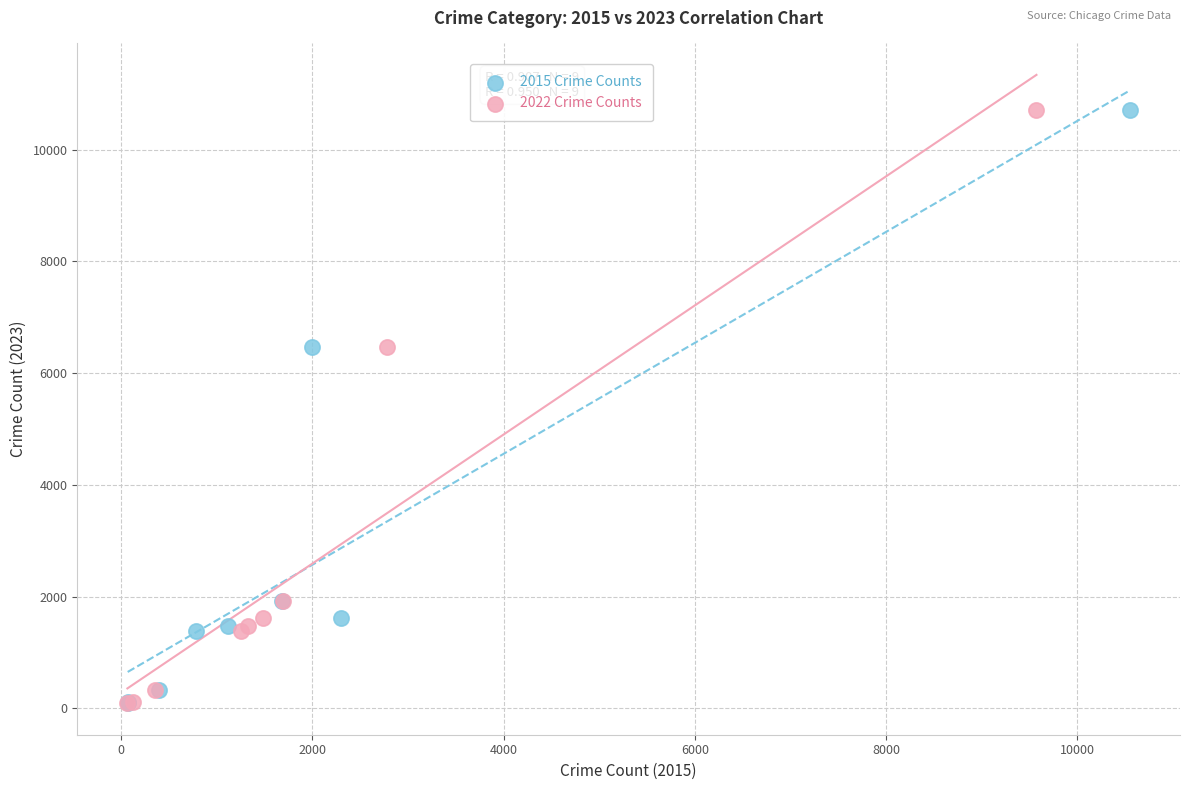

What are all the series names shown in the legend?

2015 Crime Counts, 2022 Crime Counts